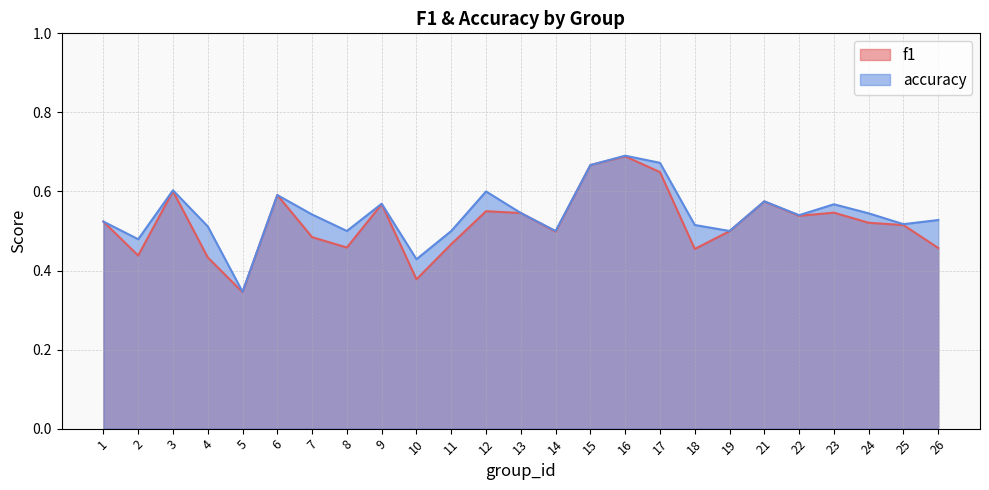

The accuracy series shows 0.6 at 6. True or false?

True